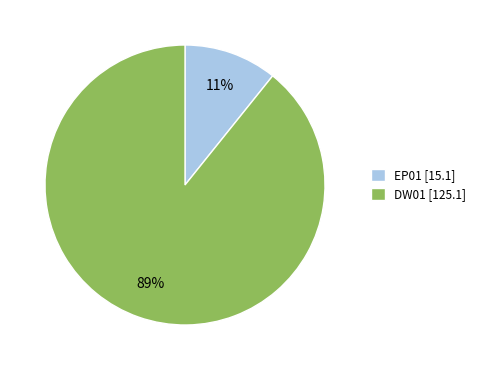

Between EP01 [15.1] and DW01 [125.1], which is larger?

DW01 [125.1]